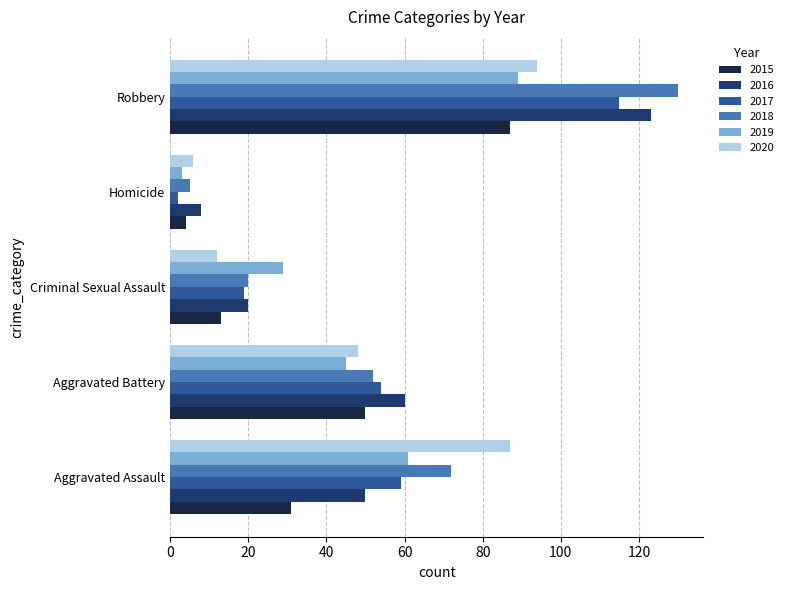

What is the average value of the 2019 series?

45